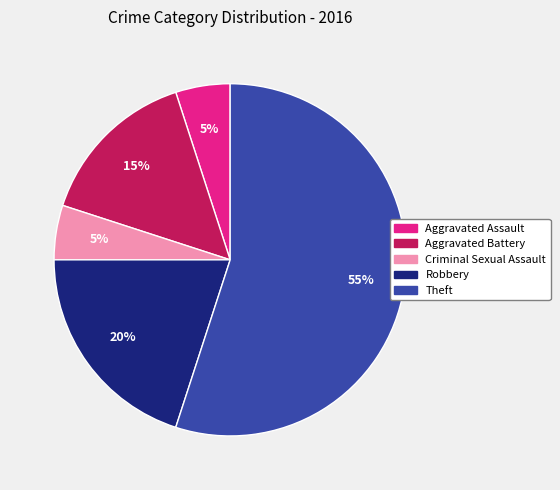

Between Robbery and Theft, which is larger?

Theft